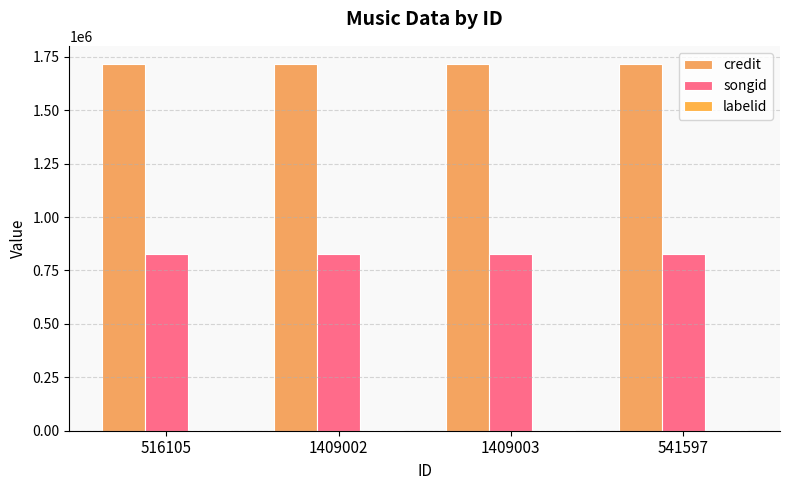

At which category is the sum across all series the highest?

516105